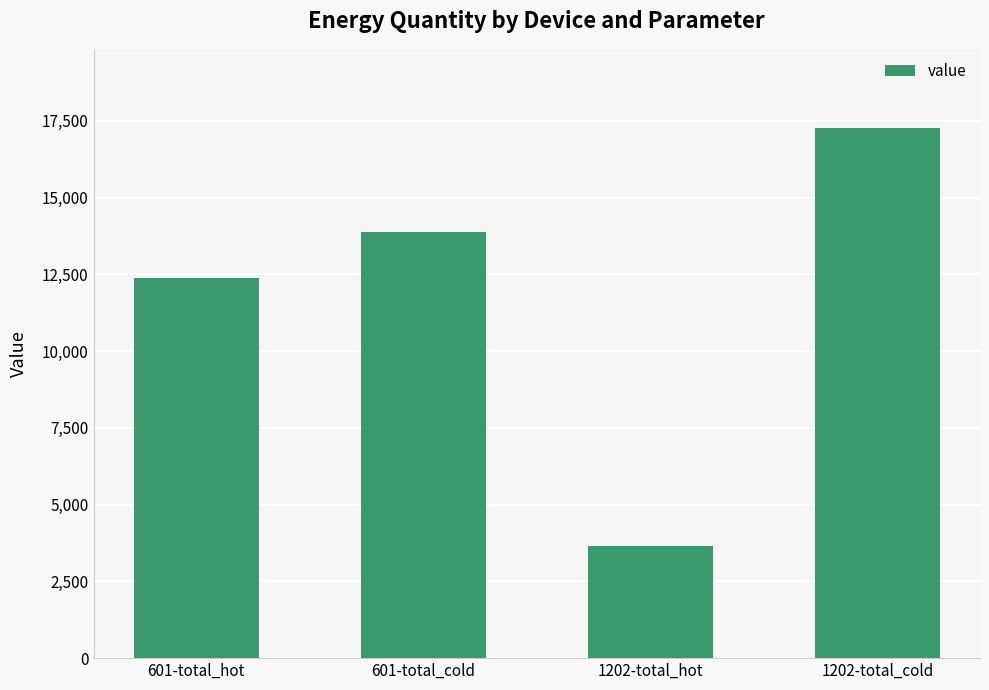

The chart shows a value of 1362 at 1202-total_hot. True or false?

False